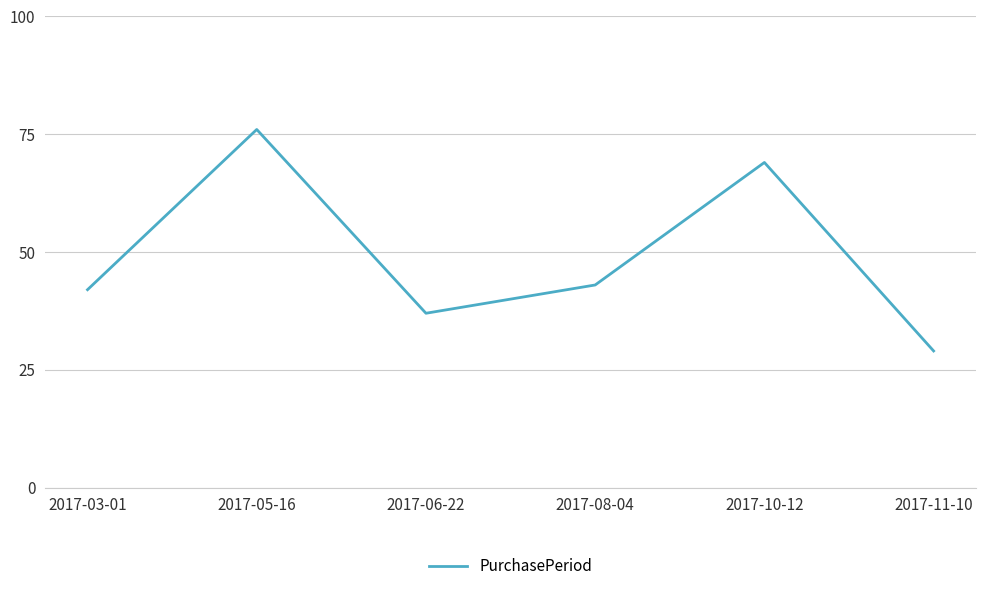

Between 2017-10-12 and 2017-06-22, which is larger?

2017-10-12